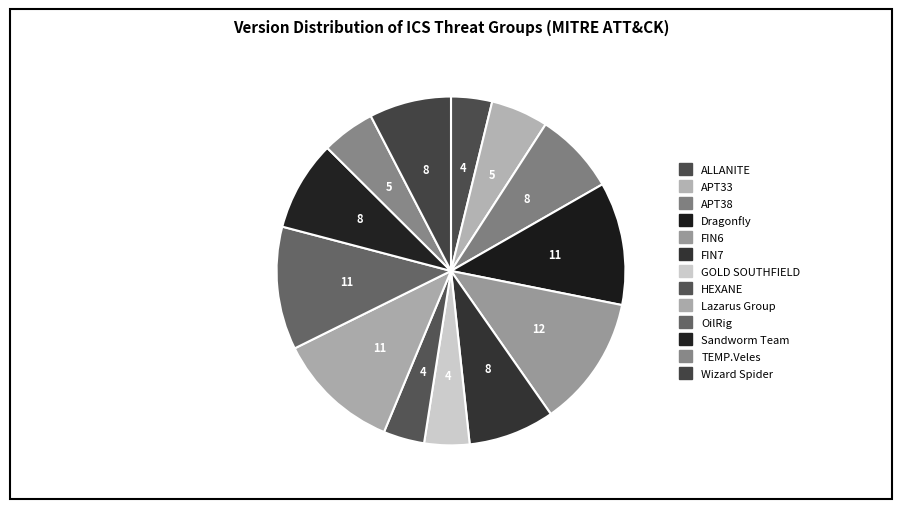

The Wizard Spider slice represents 17% of the pie. True or false?

False